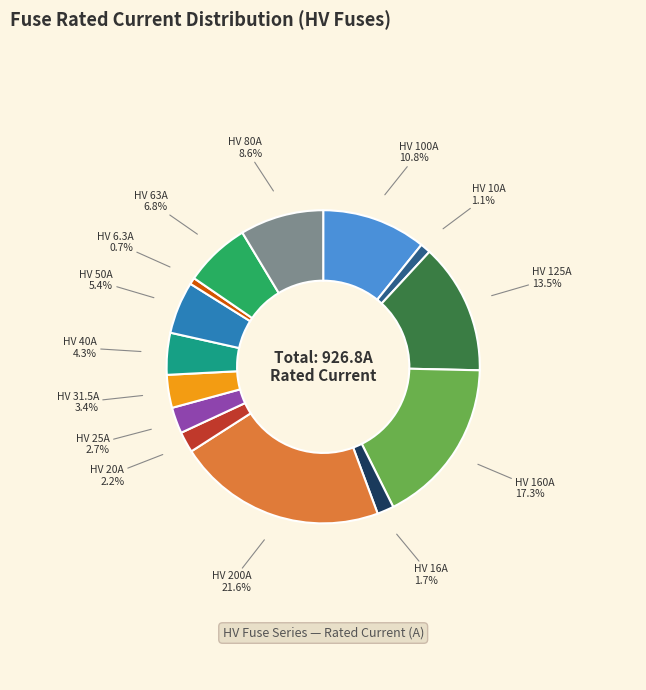

Is there a majority slice in this chart?

No